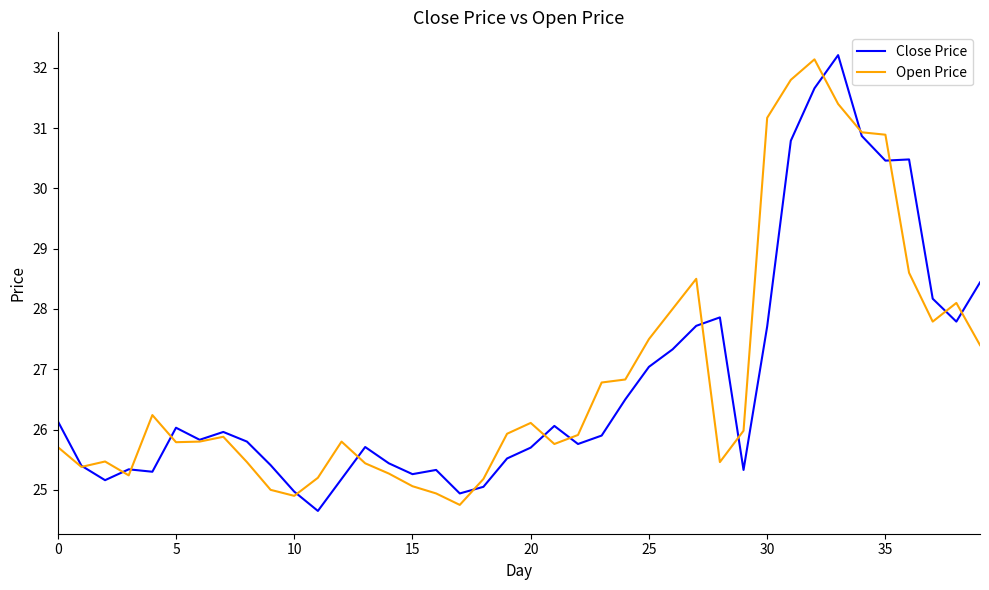

What is the lowest value of the Open Price series?

24.8